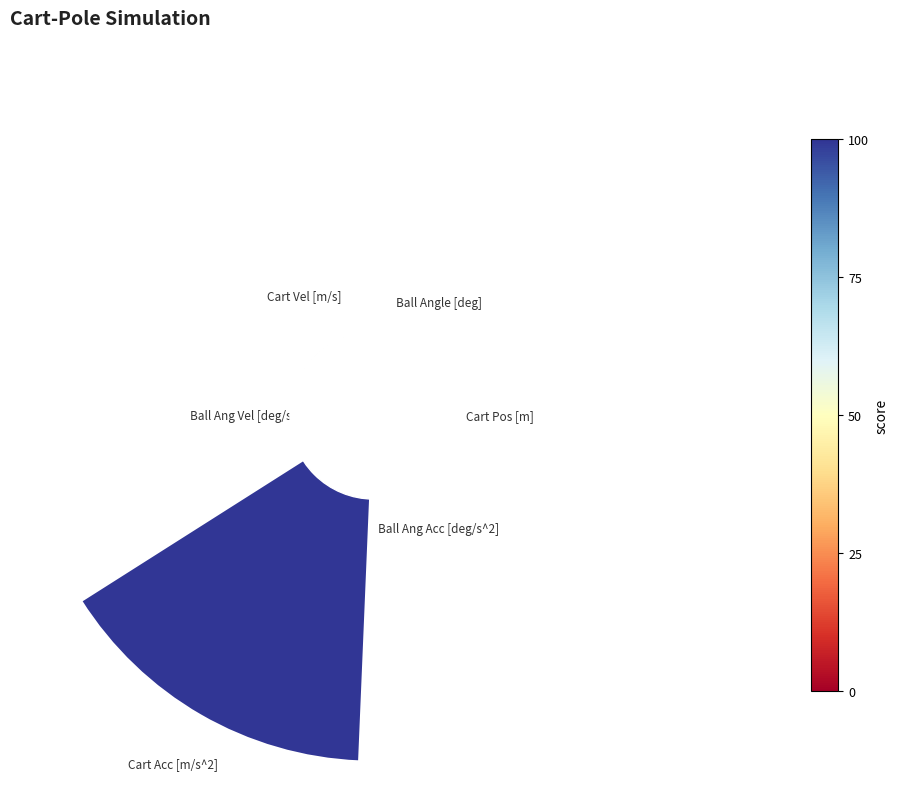

To the nearest percent, what is the difference between the largest and smallest slice percentages?

38%